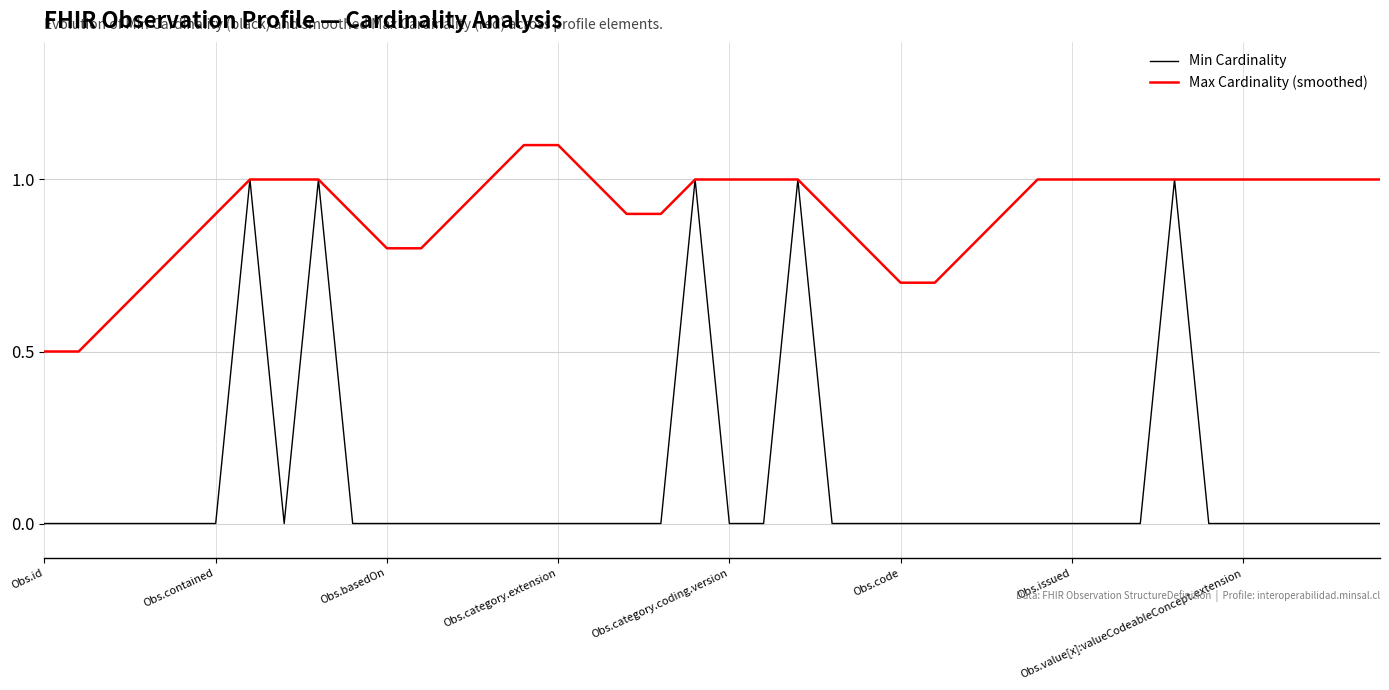

What is the maximum value for Min Cardinality?

1.0